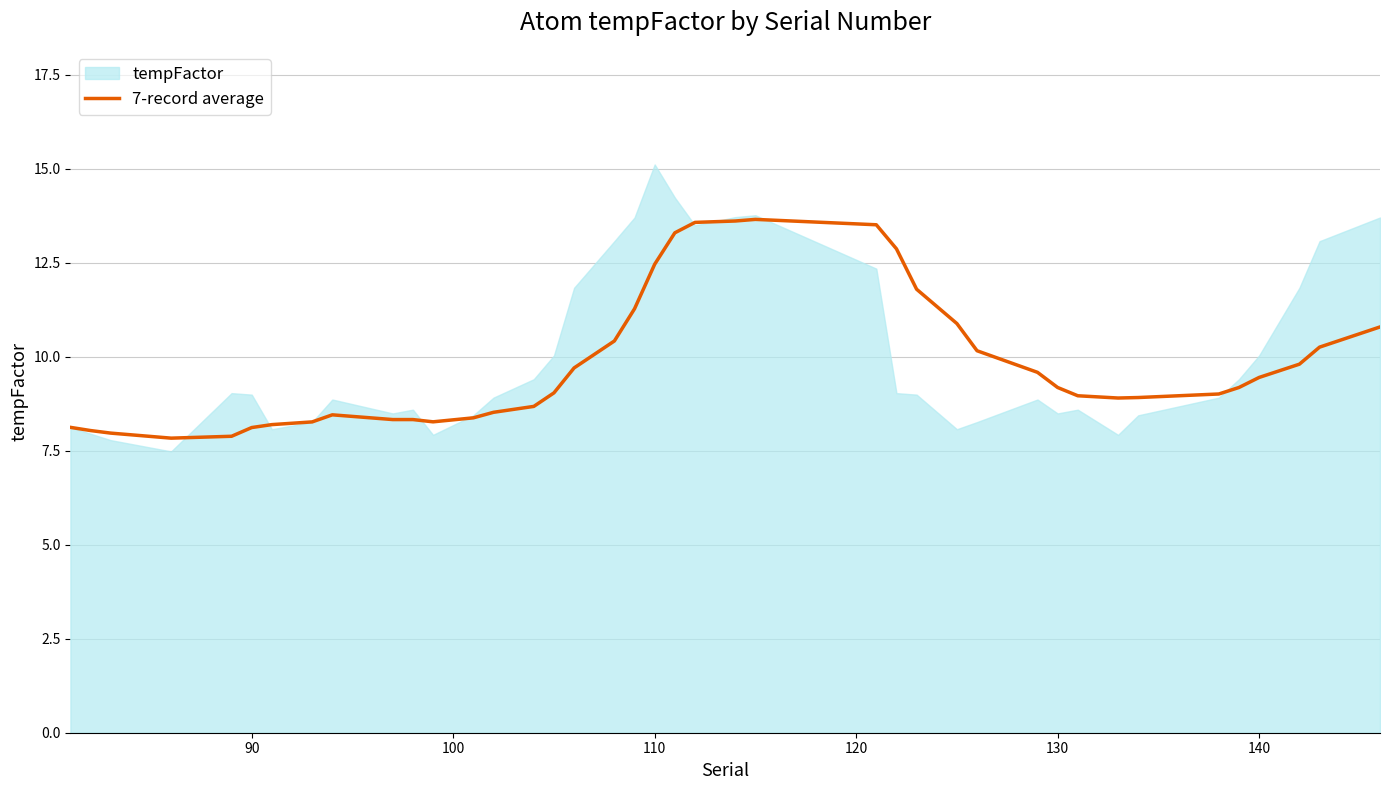

What is the highest value of the 7-record average series?

13.7